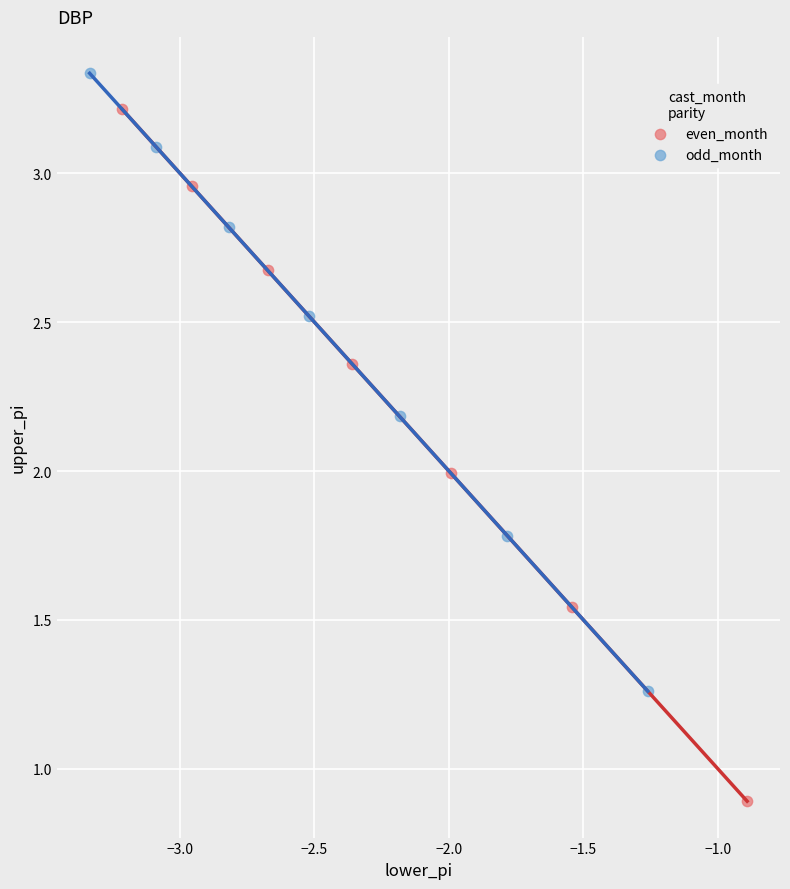

Which series reaches the minimum Y coordinate?

even_month